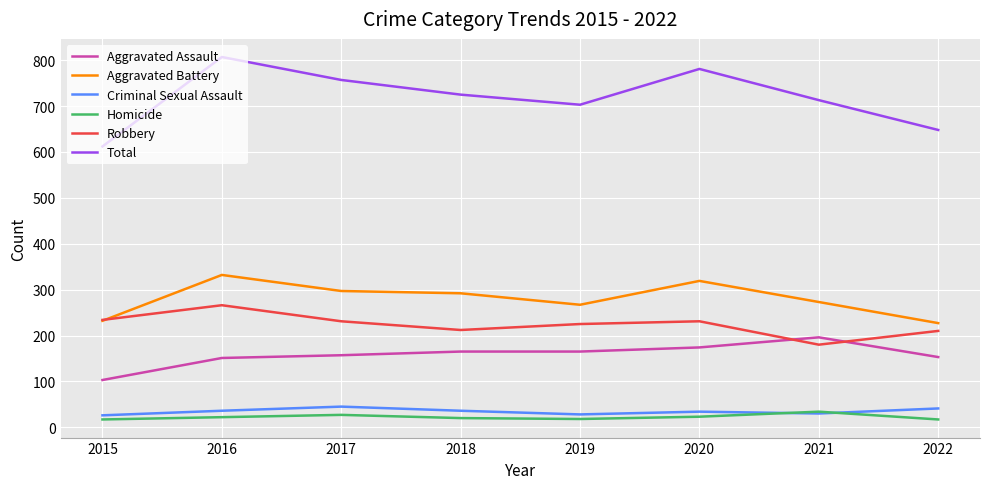

Which series has the widest spread of values?

Total